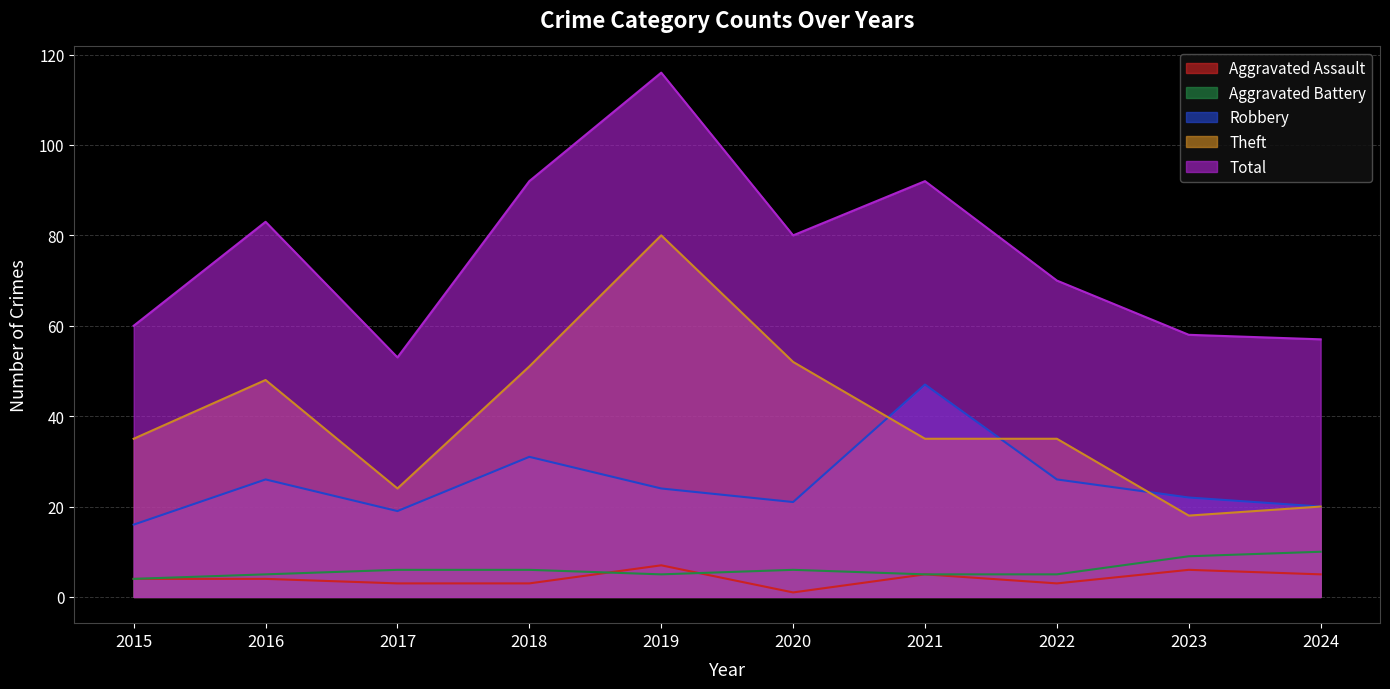

What is the difference between the maximum and minimum values in the Theft series?

62